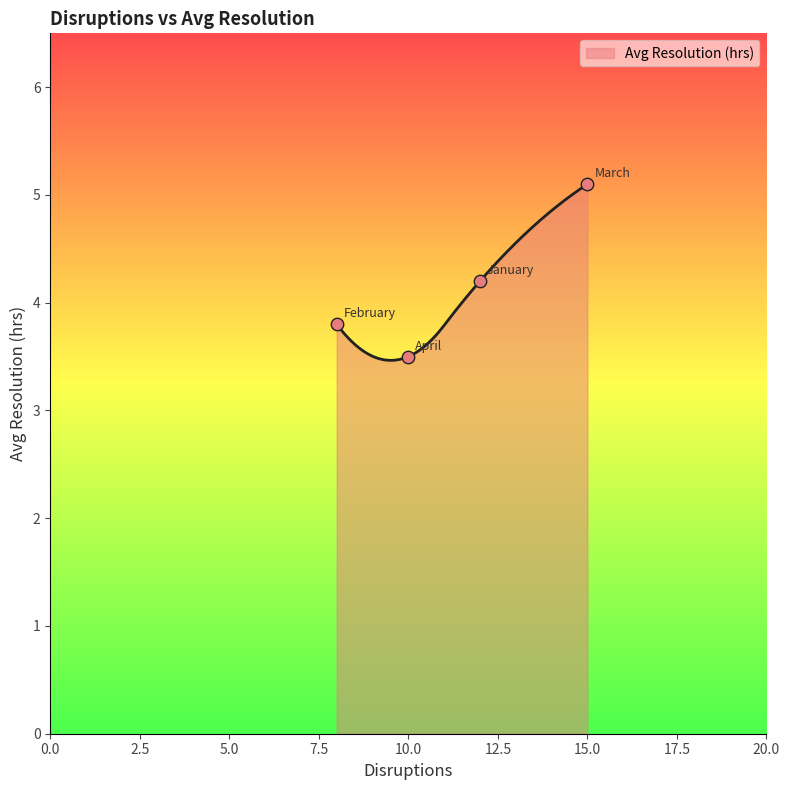

Which has a higher value, April or March?

March